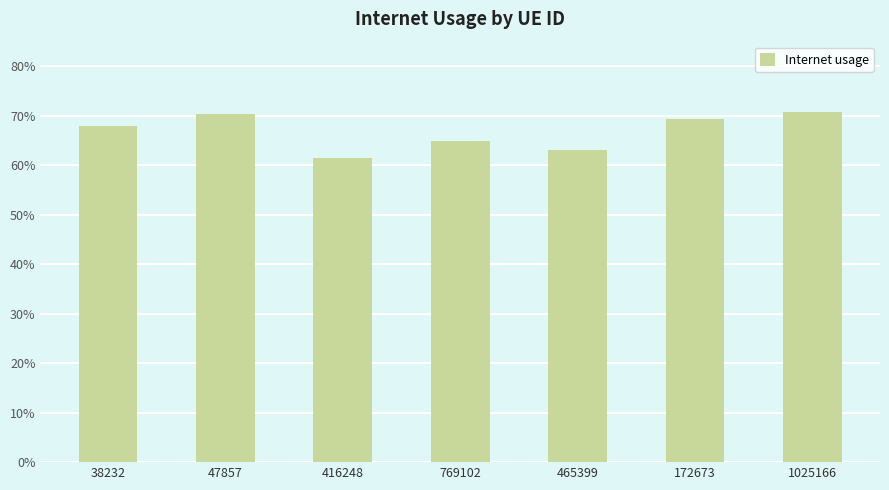

Reading left to right, transcribe all the data shown in this chart.

0.7	0.7	0.6	0.6	0.6	0.7	0.7